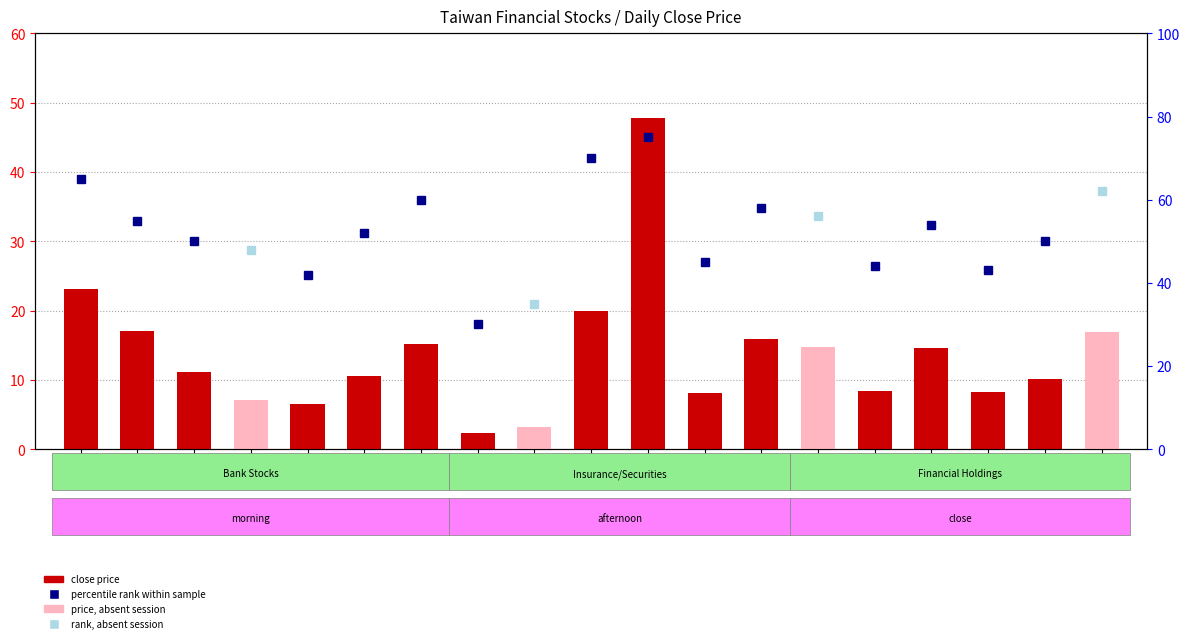

How many bars are there in total?

19